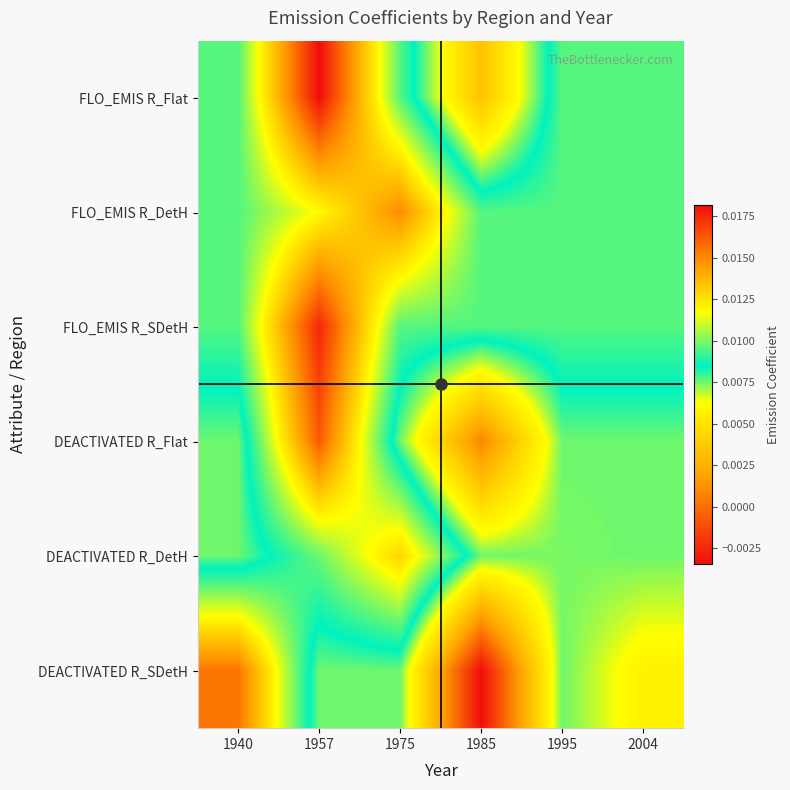

At which category is the sum across all series the highest?

1957